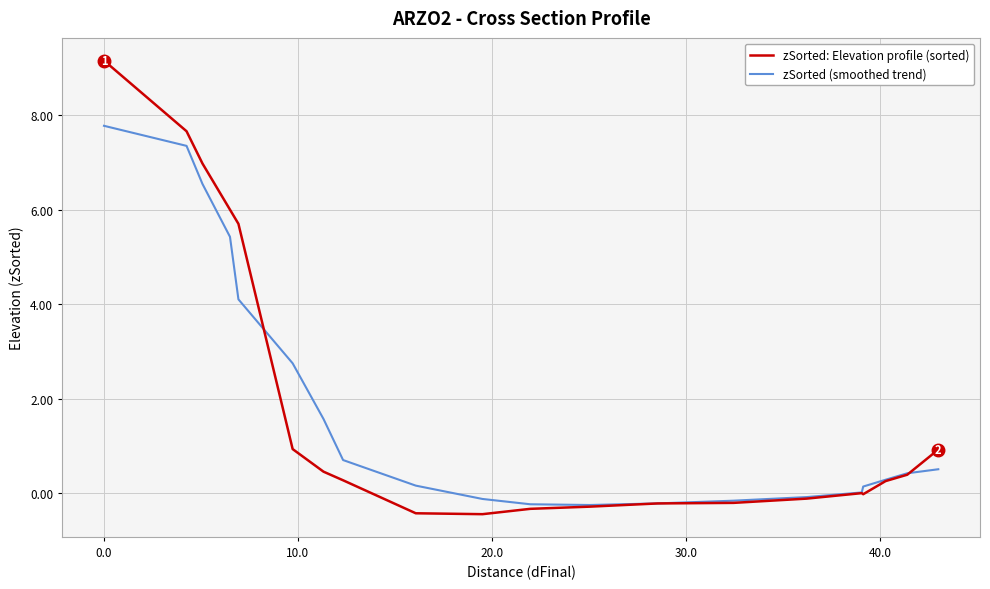

How many categories are shown in the chart?

20